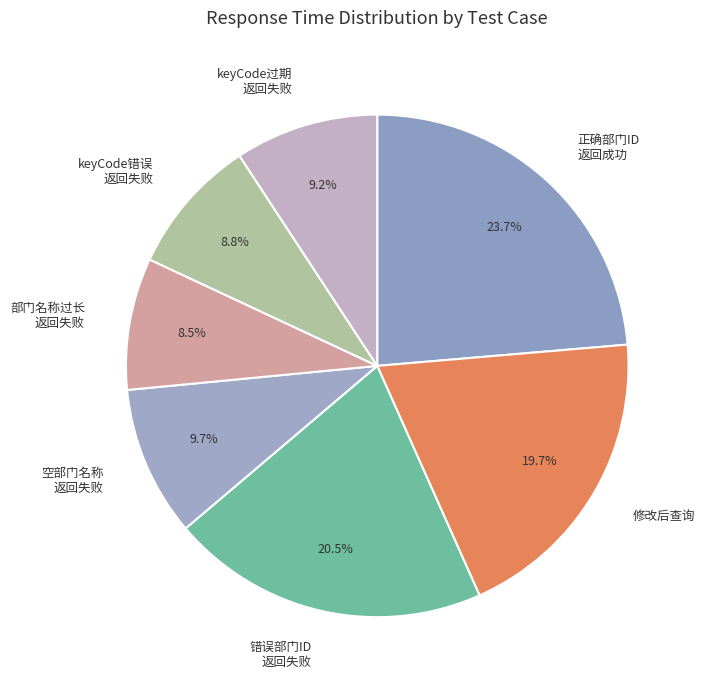

What is the total percentage of 错误部门ID 返回失败 and keyCode过期 返回失败?

29.7%